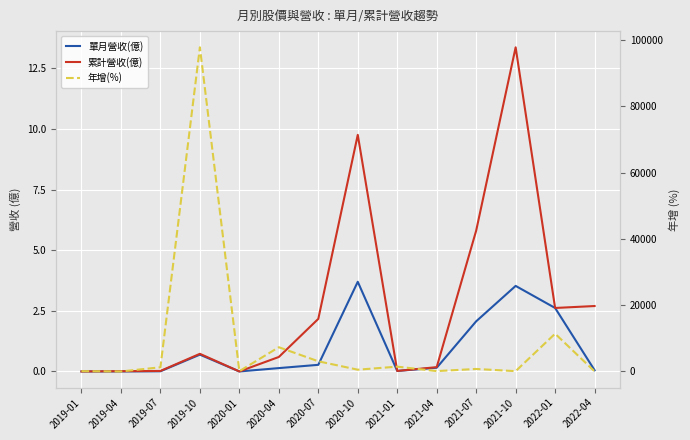

How many lines are shown in the chart?

3